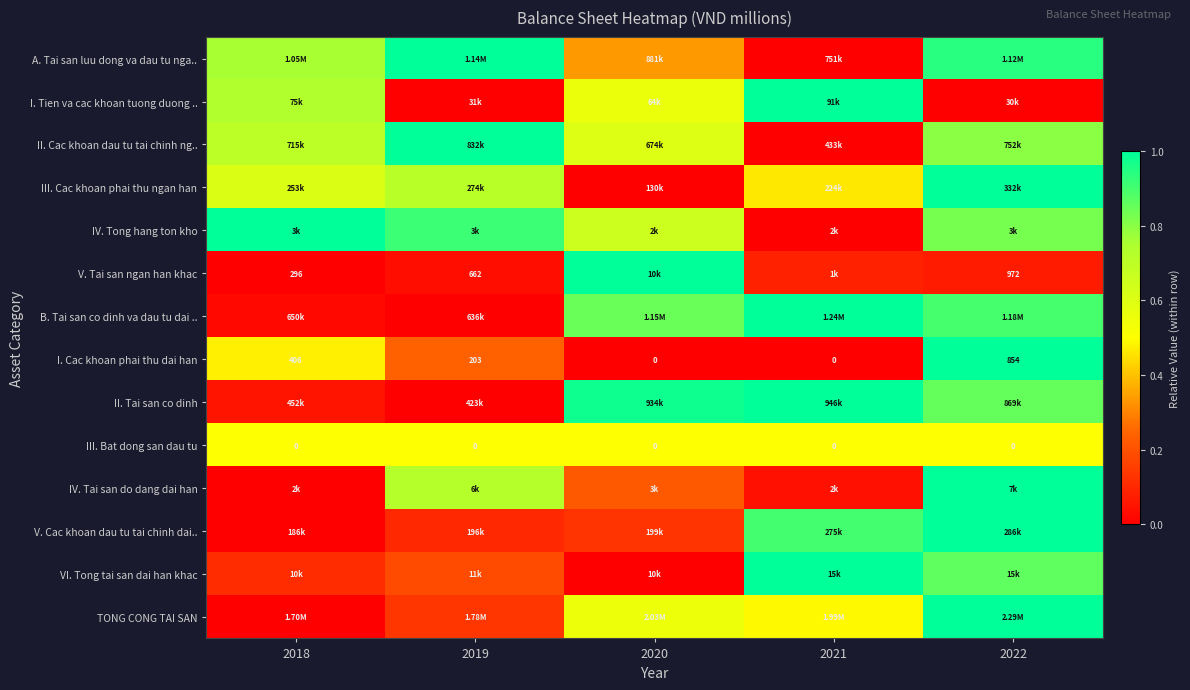

Is it true that A. Tai san luu dong va dau tu nga.. equals 0.4 at 2022?

False